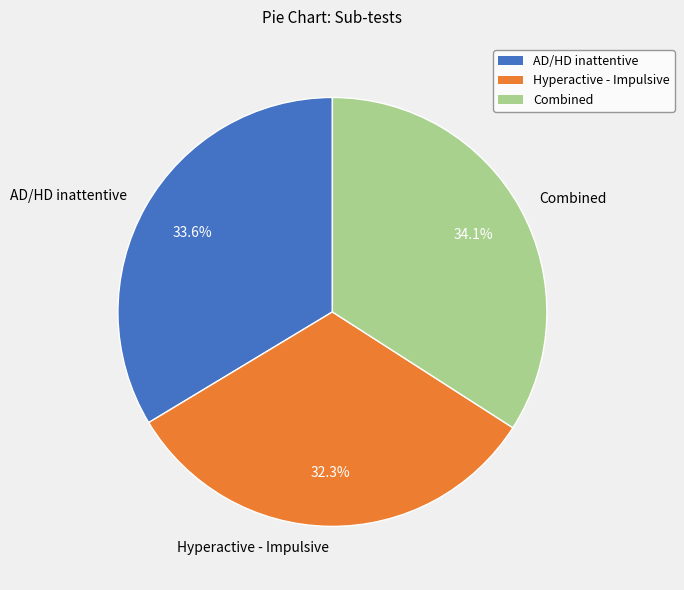

To the nearest percent, what is the difference between the AD/HD inattentive and Hyperactive - Impulsive slice percentages?

1%